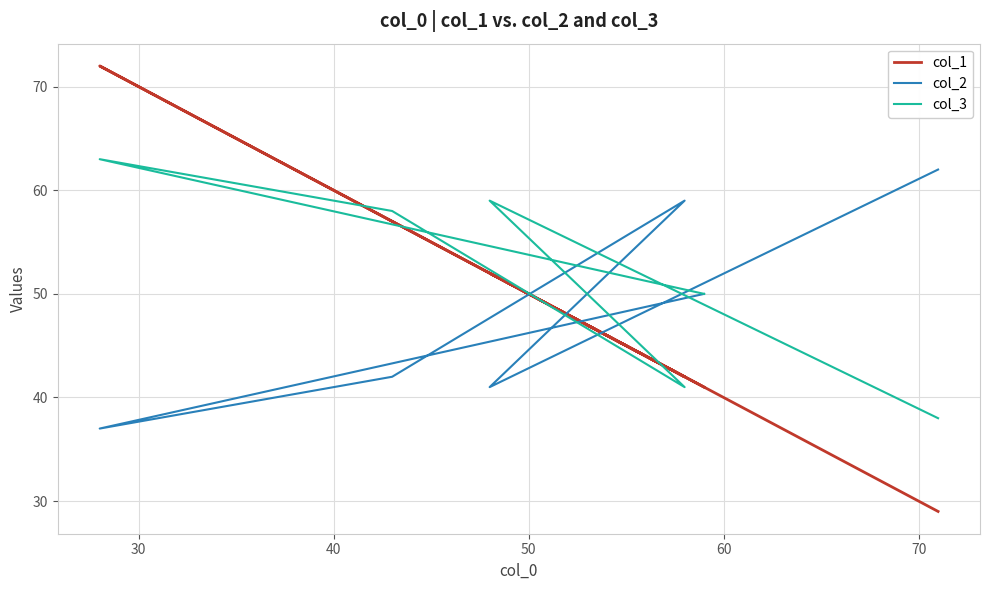

How many data points in col_3 are less than 58?

3